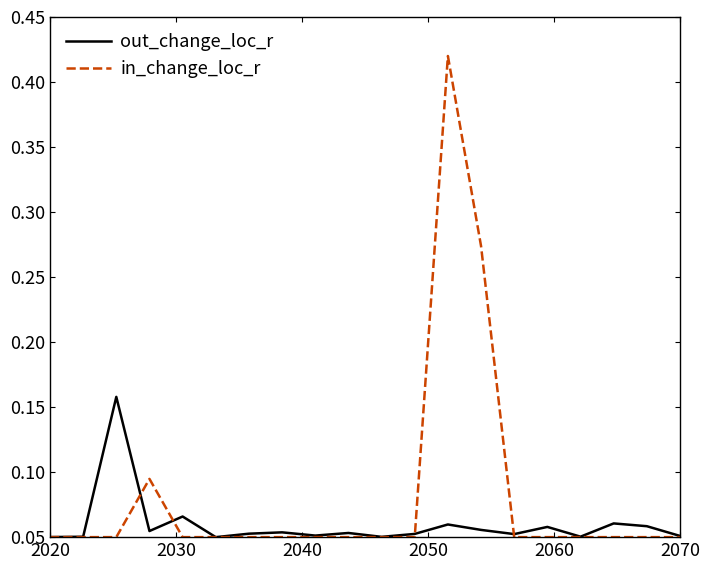

True or false: in_change_loc_r has more than 0 points higher than both neighbors.

True